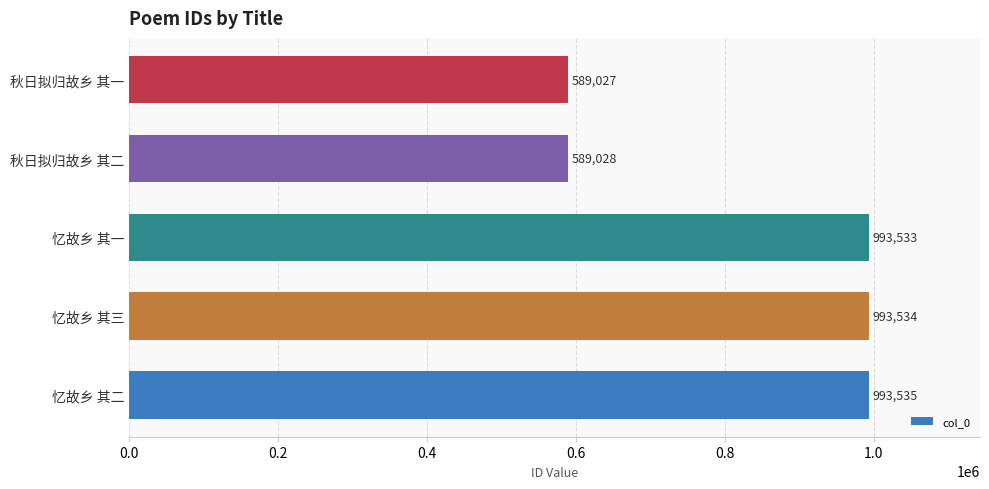

How many bars are there in total?

5